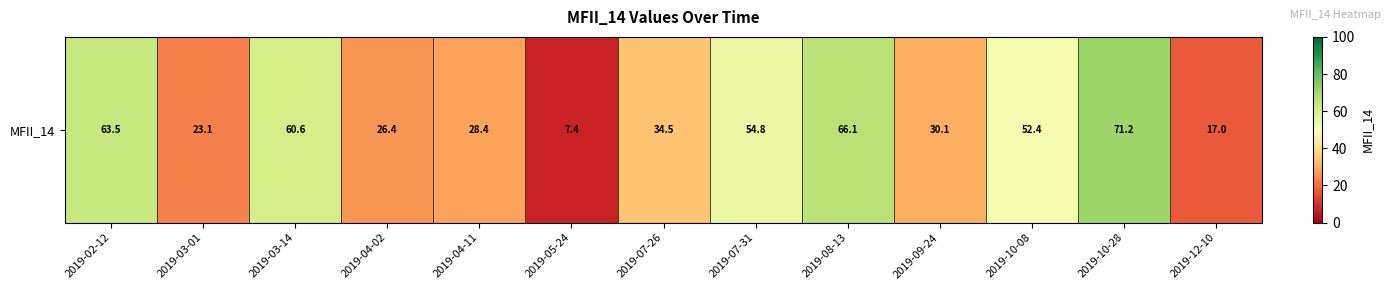

Rank the categories by value from lowest to highest.

2019-05-24, 2019-12-10, 2019-03-01, 2019-04-02, 2019-04-11, 2019-09-24, 2019-07-26, 2019-10-08, 2019-07-31, 2019-03-14, 2019-02-12, 2019-08-13, 2019-10-28